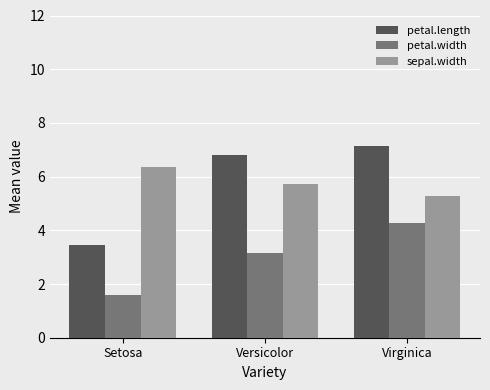

List the series in order of their peak value, lowest first.

petal.width, sepal.width, petal.length